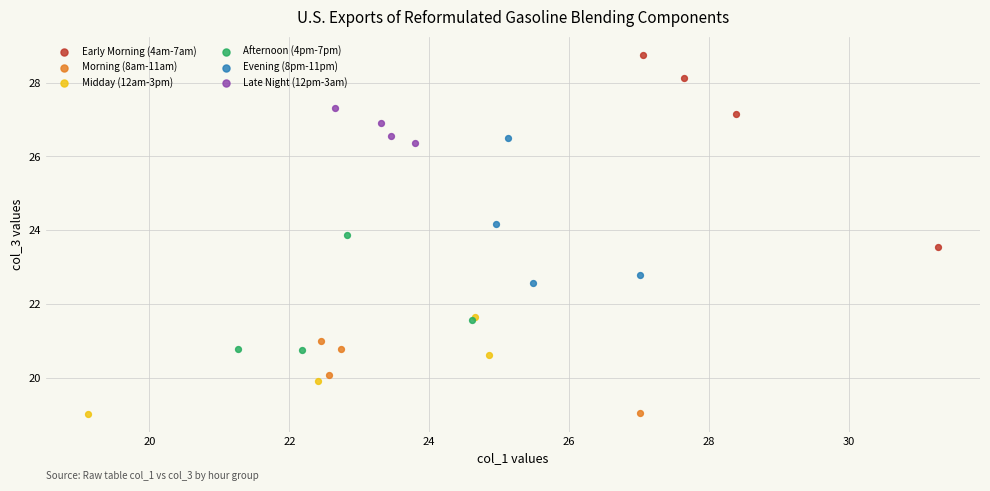

Which series has the widest spread of Y values?

Early Morning (4am-7am)